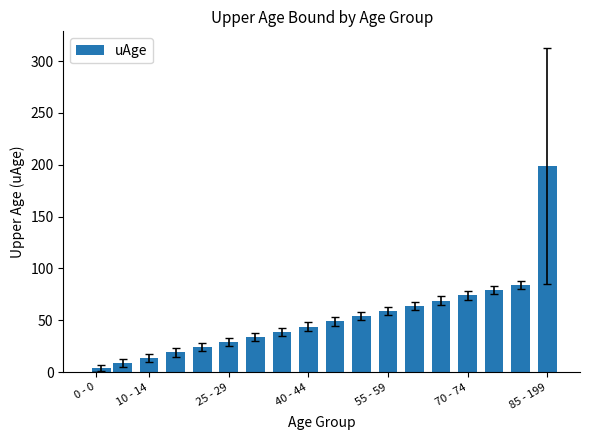

Are the bars horizontal?

No